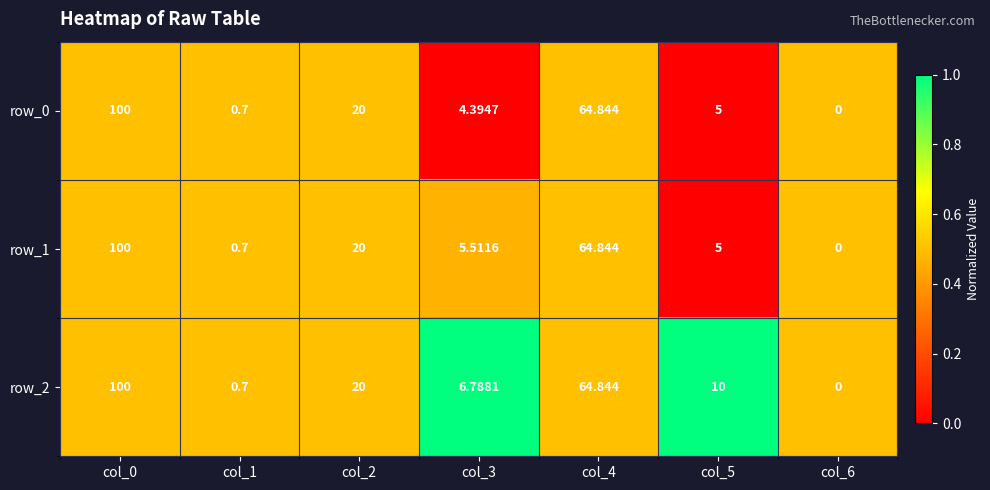

Which label corresponds to the smallest value in the chart?

col_6